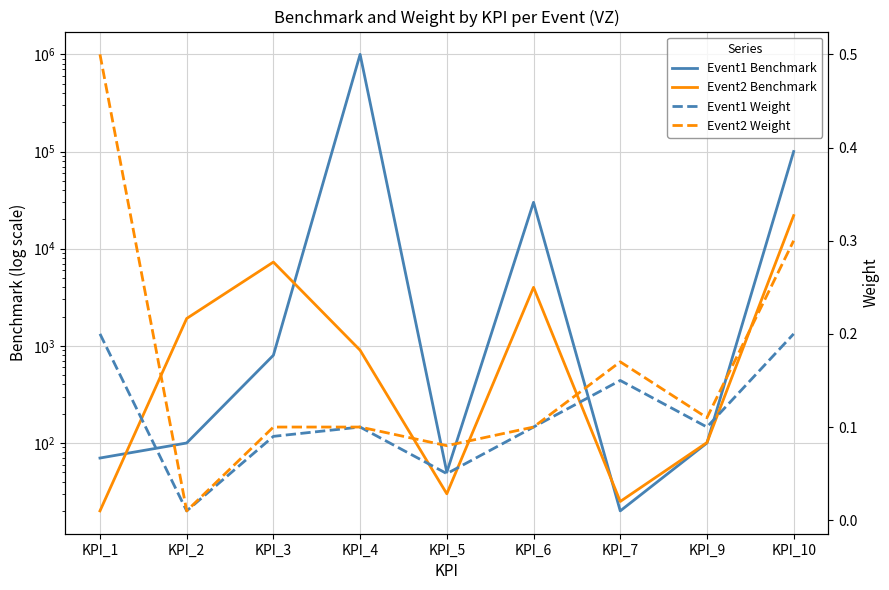

Is the value of Event1 Weight at KPI_5 greater than the value of Event2 Weight at KPI_2?

Yes